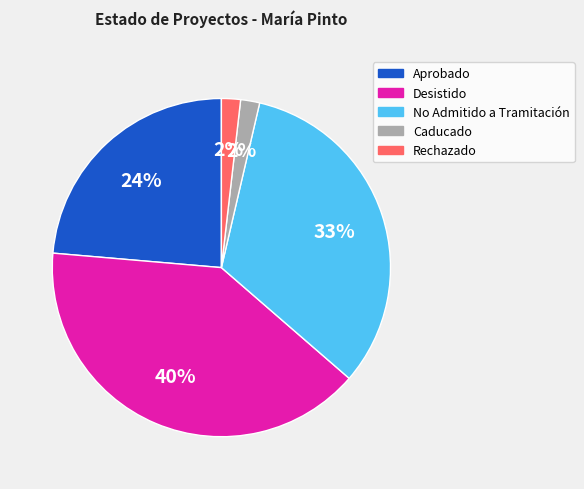

Combined, do Rechazado and No Admitido a Tramitación account for over 50%?

No